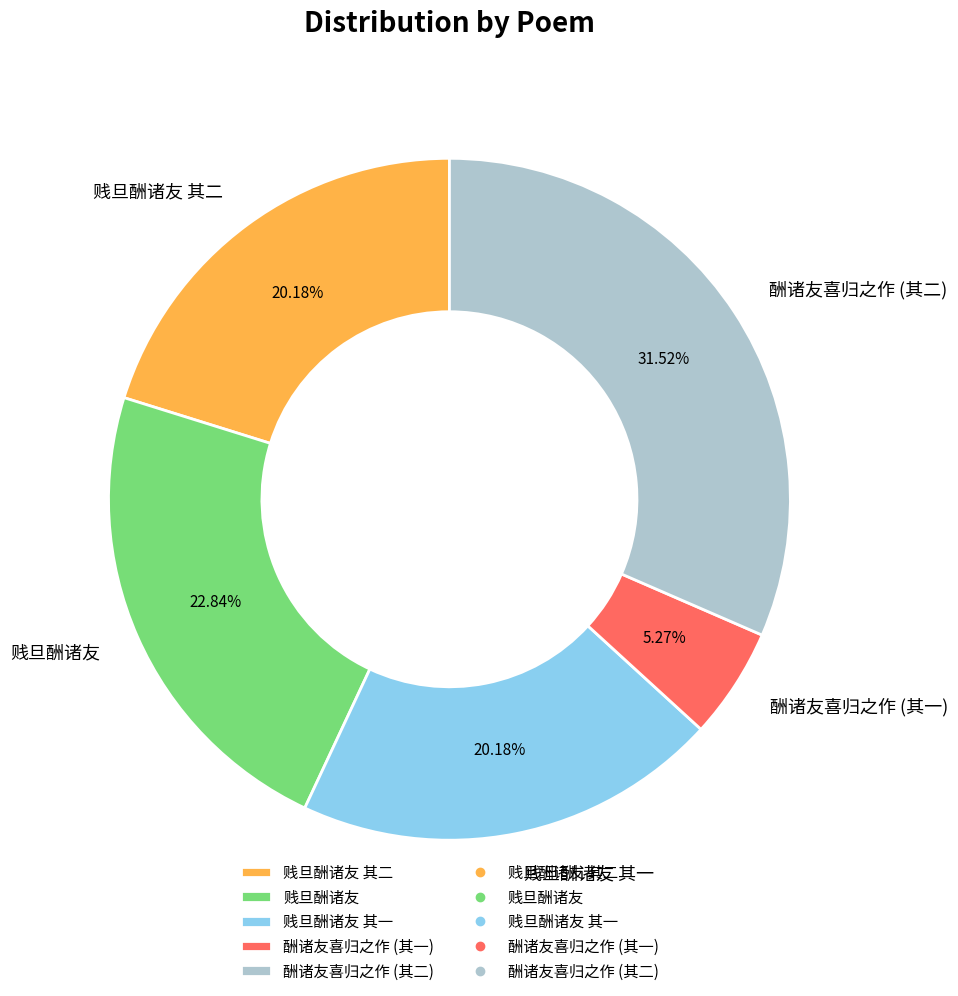

What percentage is NOT represented by 酬诸友喜归之作 (其二)?

68.5%